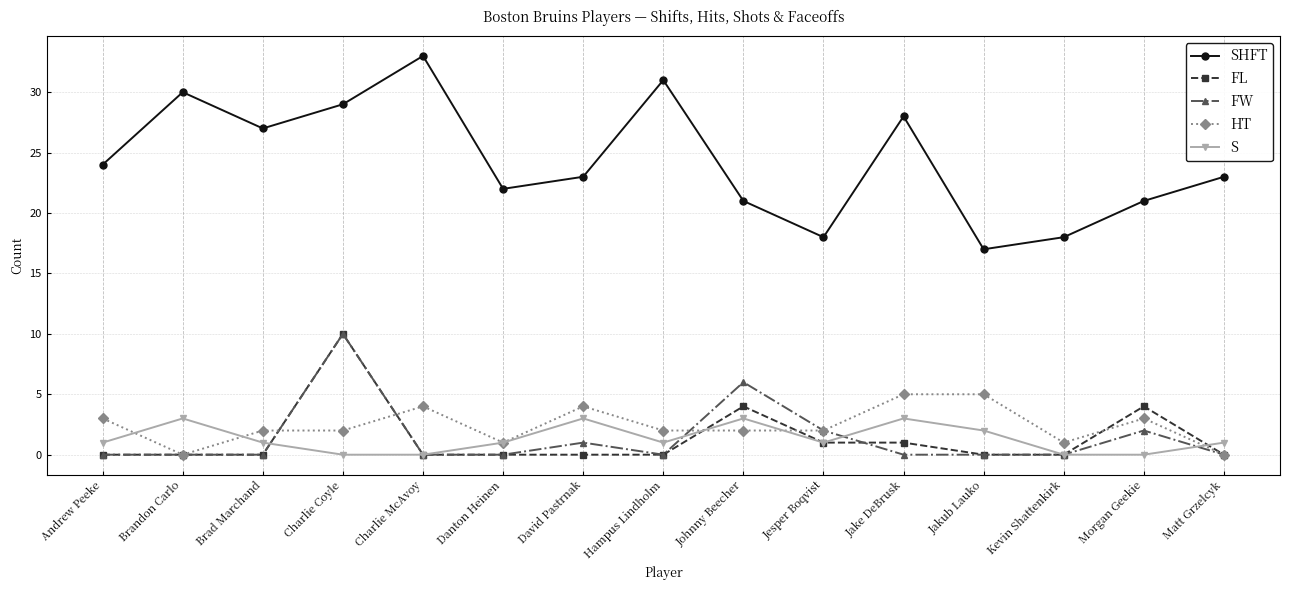

What is the value of the S point at the 11th from the left?

3